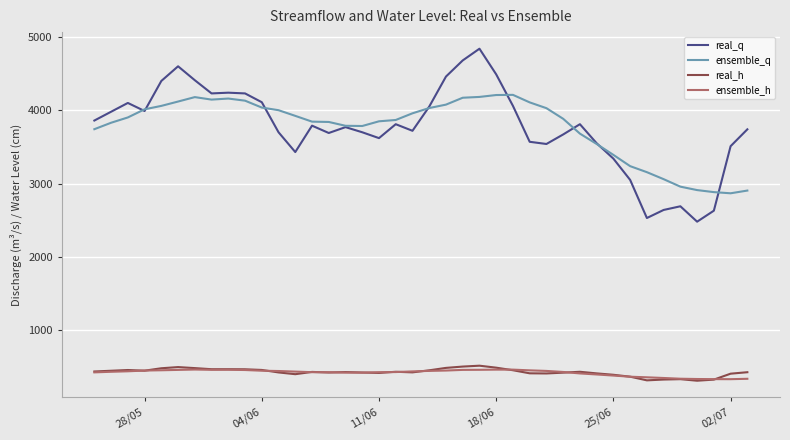

What is the maximum value for ensemble_h?

462.6